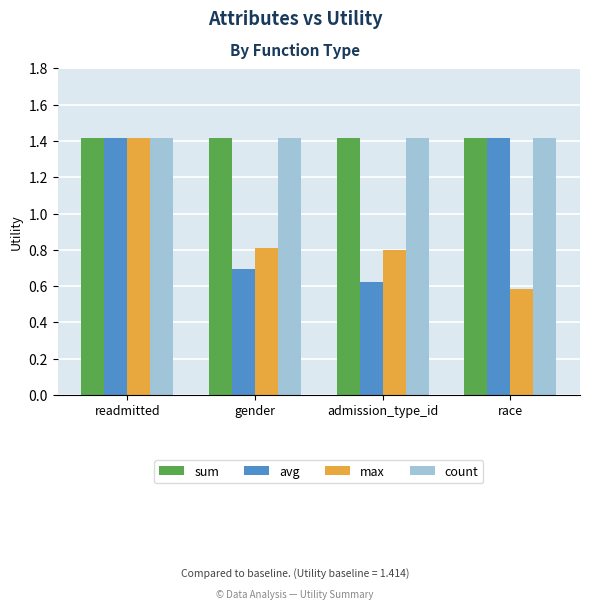

What value does the max series have at readmitted?

1.4